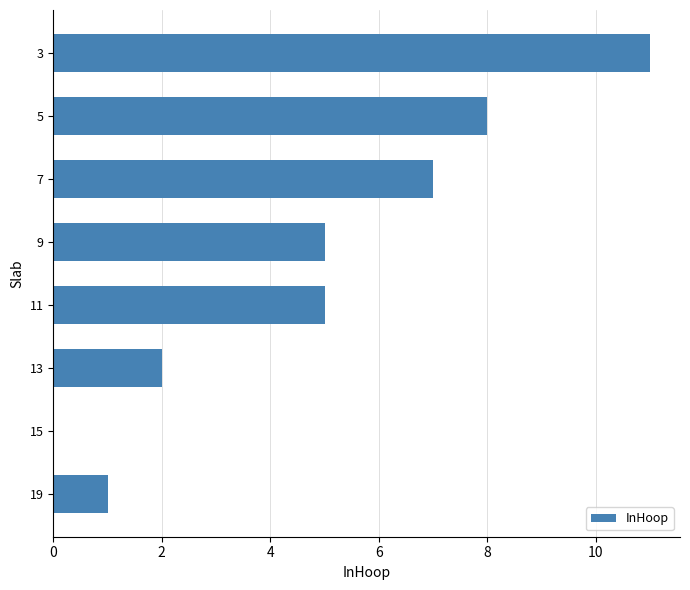

Which category has the highest value across all series?

3